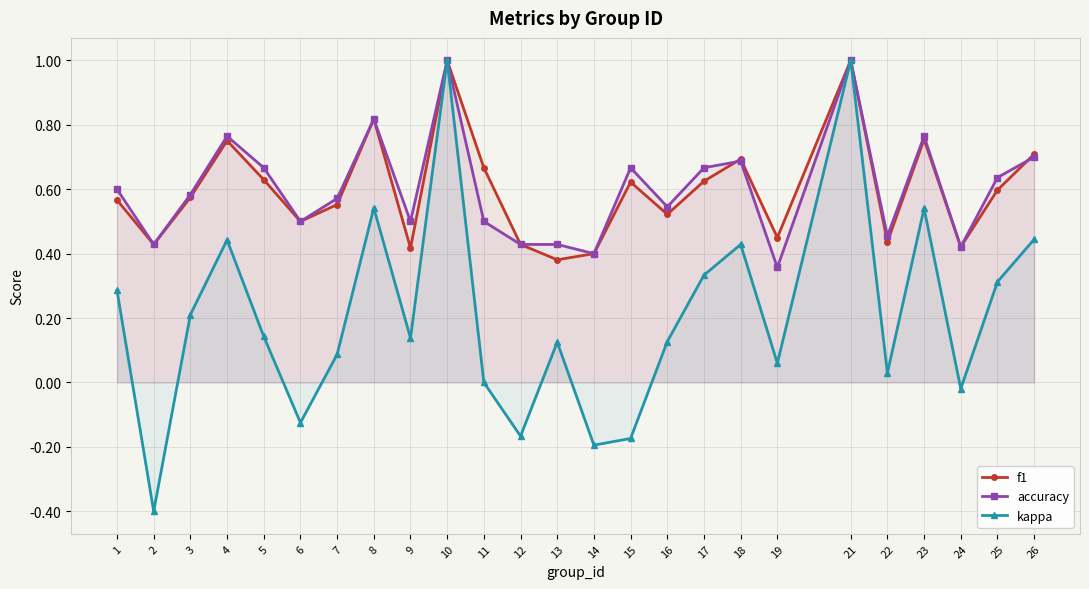

In kappa, how many points are lower than both neighbors (excluding endpoints)?

8